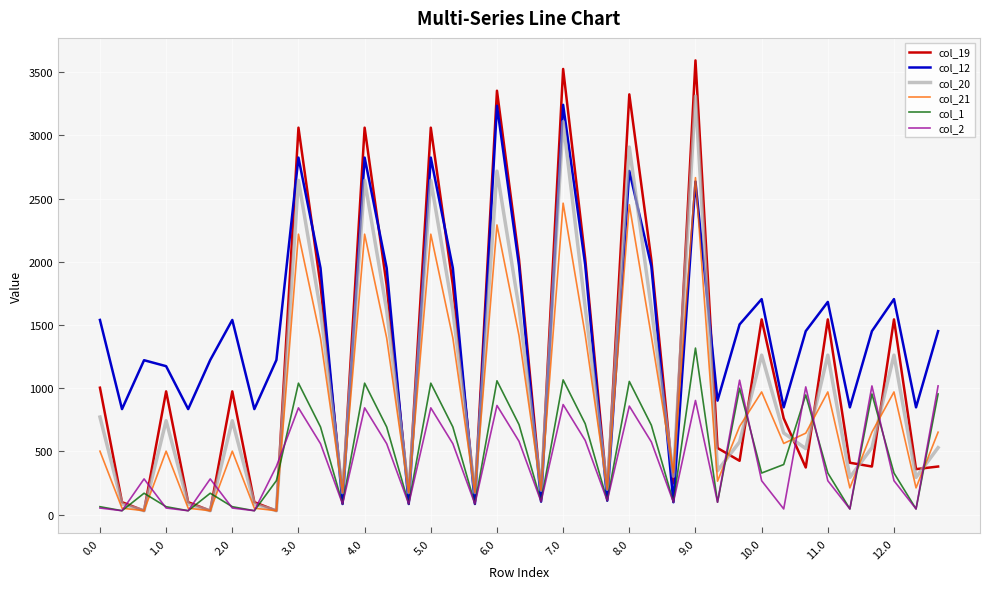

Rank the series by their maximum value, from highest to lowest.

col_19, col_20, col_12, col_21, col_1, col_2